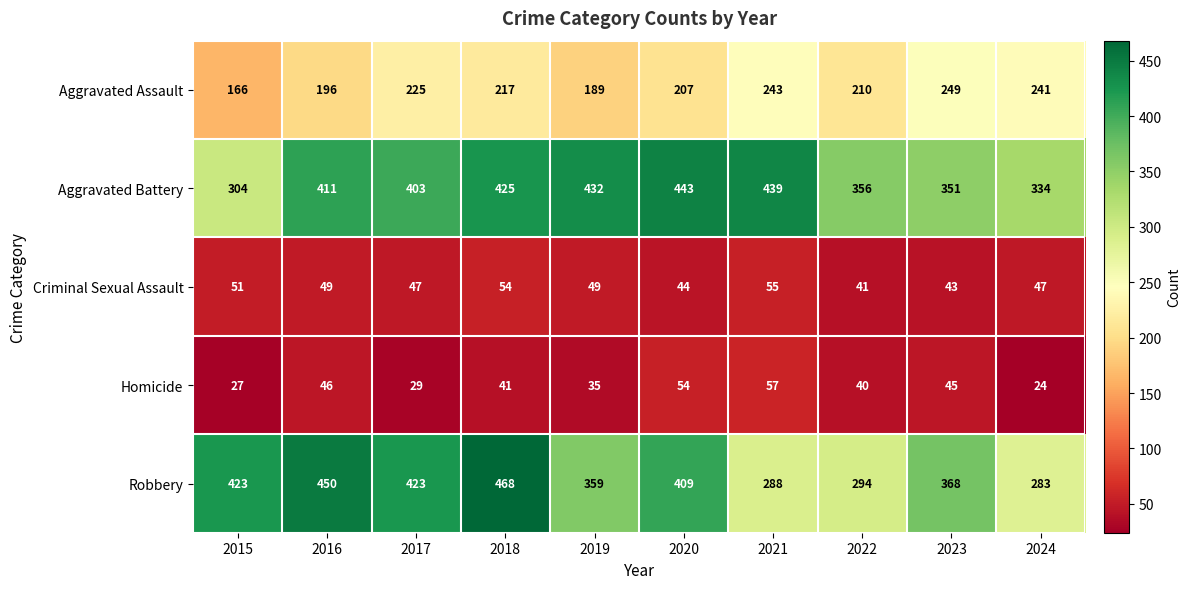

What is the difference between the highest and lowest values at 2018?

427